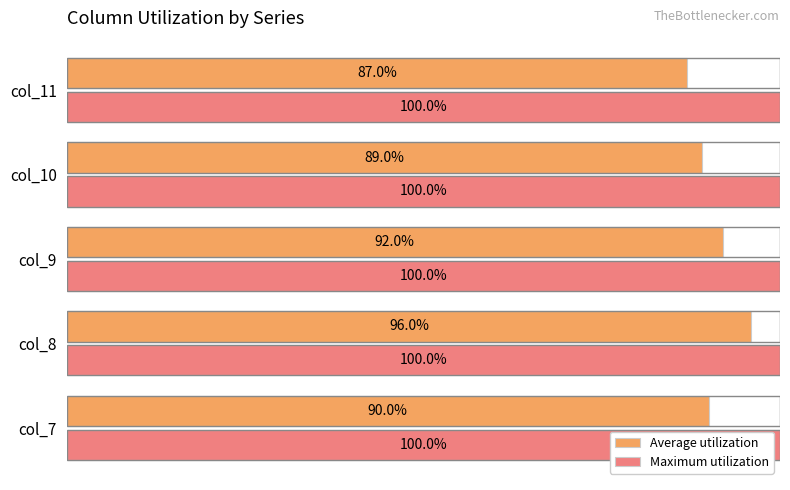

At col_7, list the series in order from largest to smallest.

Maximum utilization, Average utilization